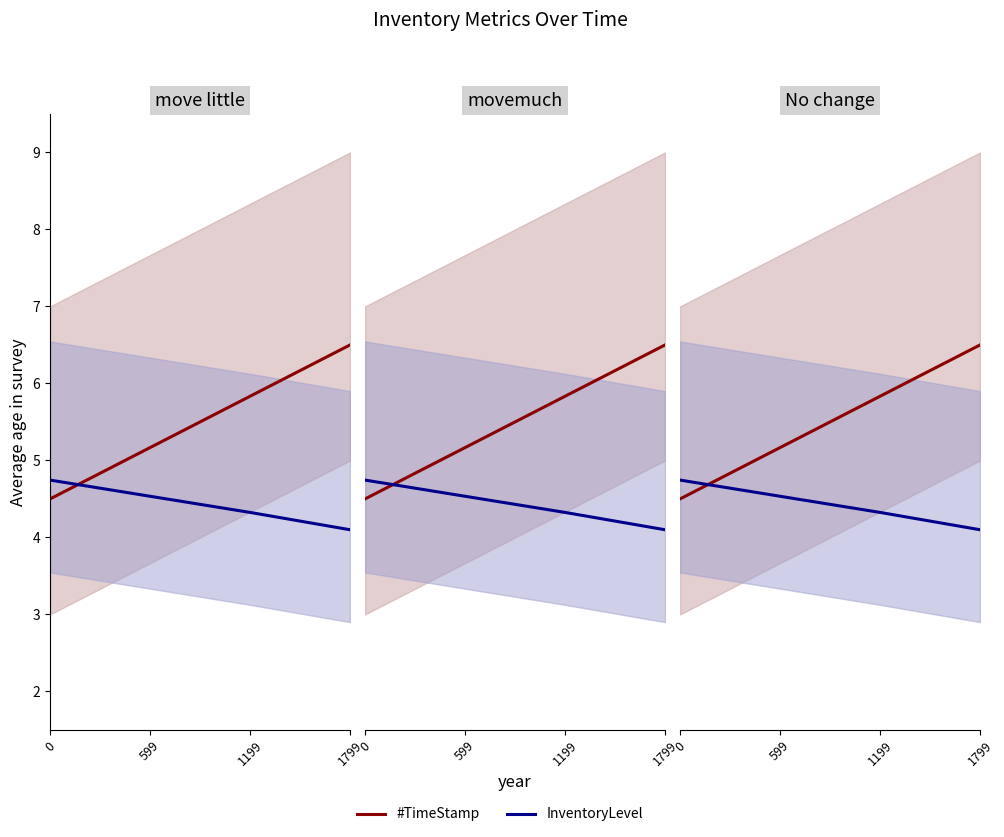

What is the average value of the #TimeStamp series?

5.5